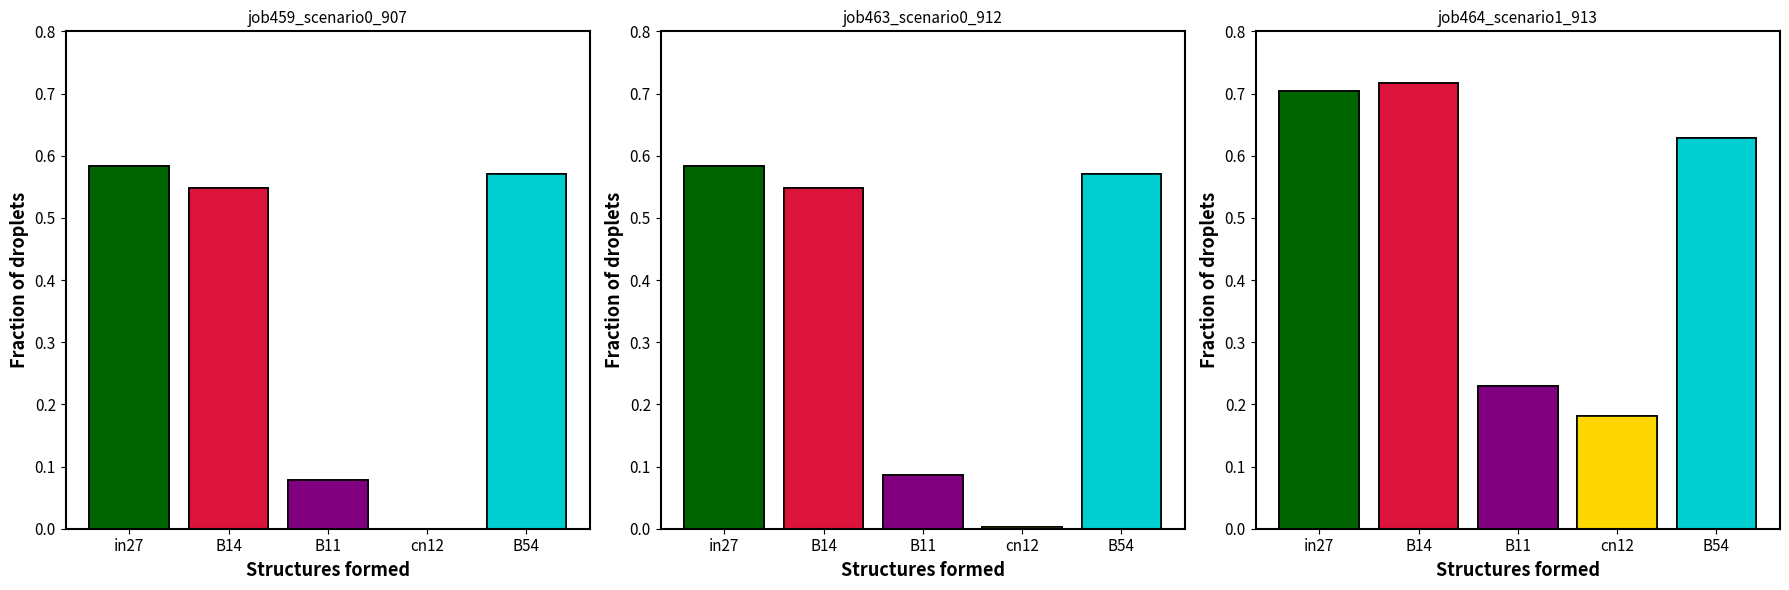

At how many categories does at least one series exceed 0?

5